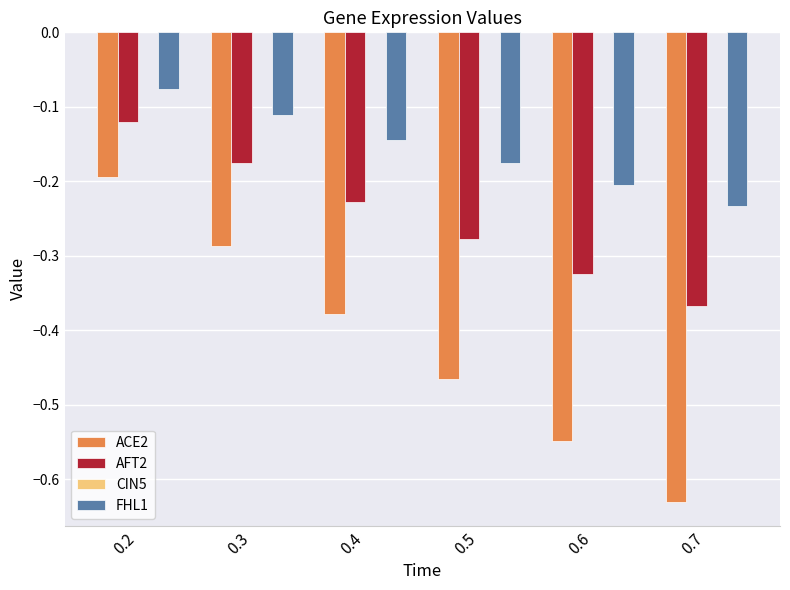

Does the chart contain stacked bars?

No